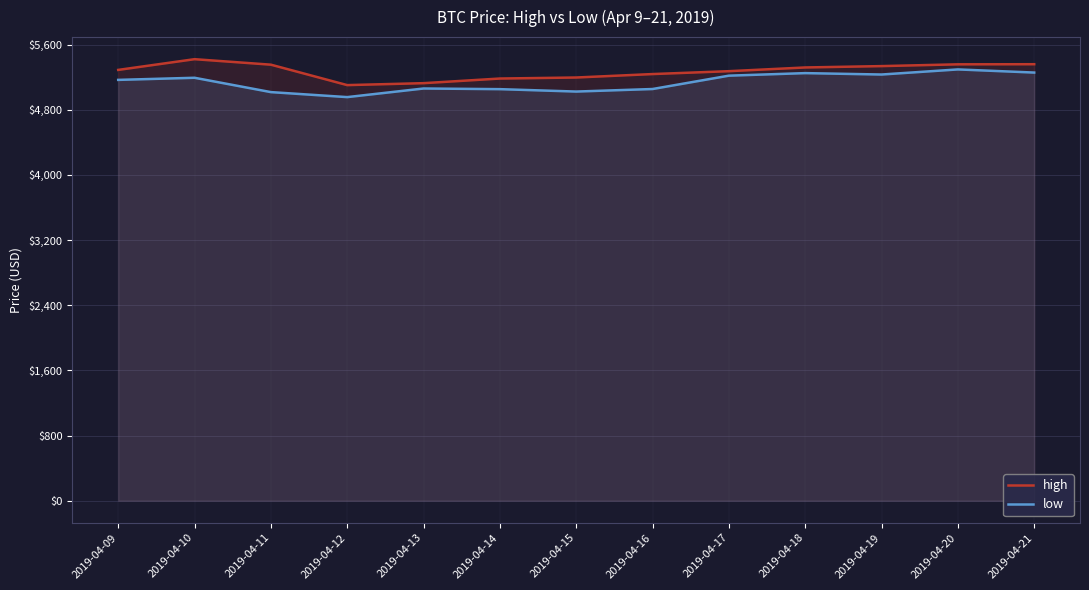

What is the approximate value of high at 2019-04-09?

5289.9